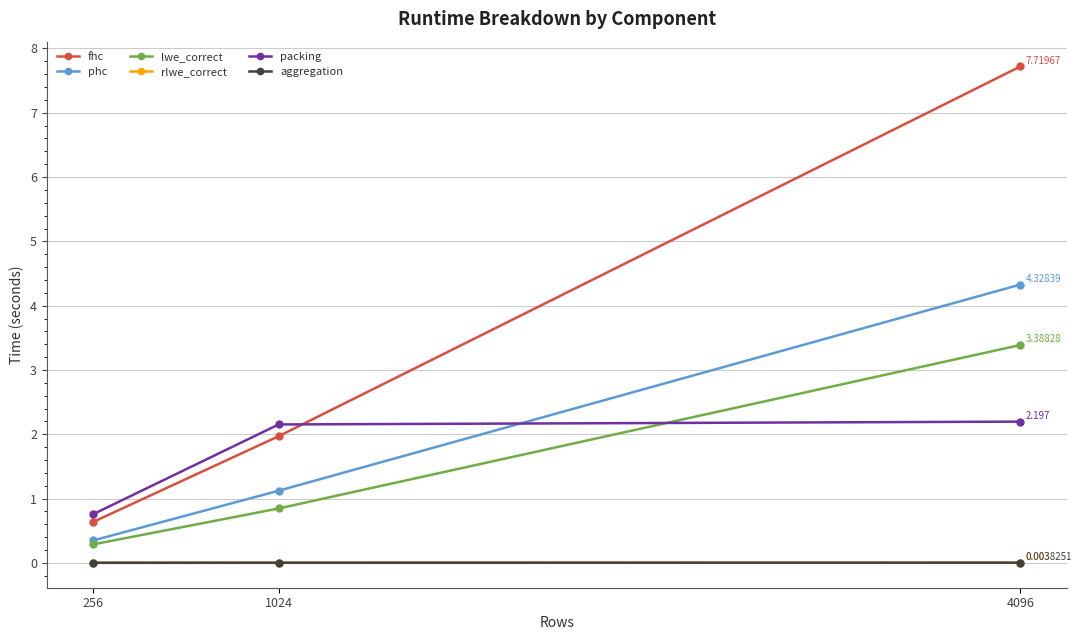

The packing series shows 0.5 at 256. True or false?

False